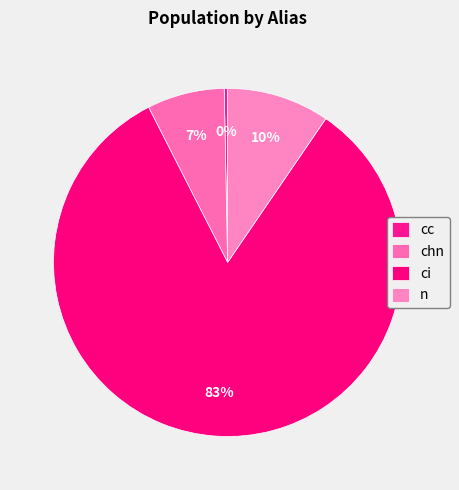

To the nearest percent, what percentage of the pie is n?

10%